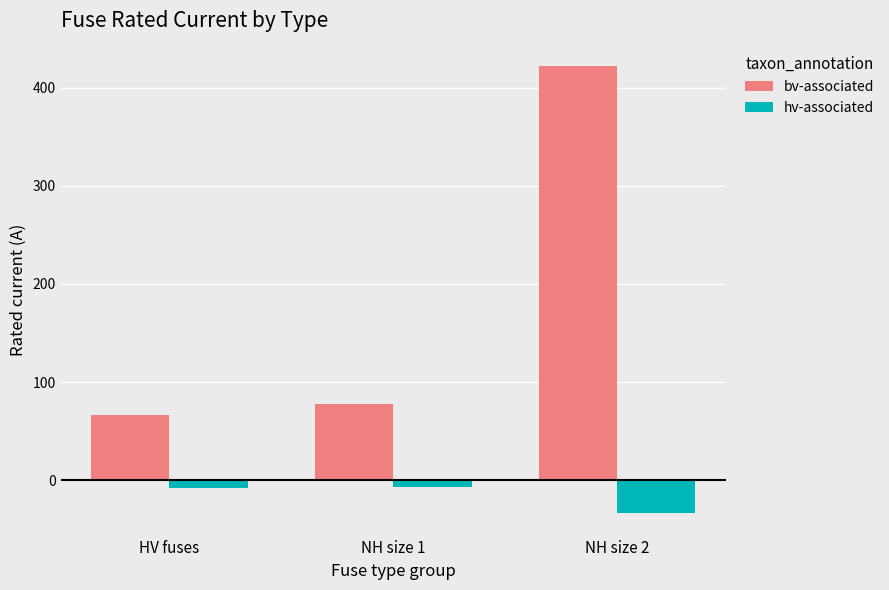

At how many categories does at least one series exceed 408?

1